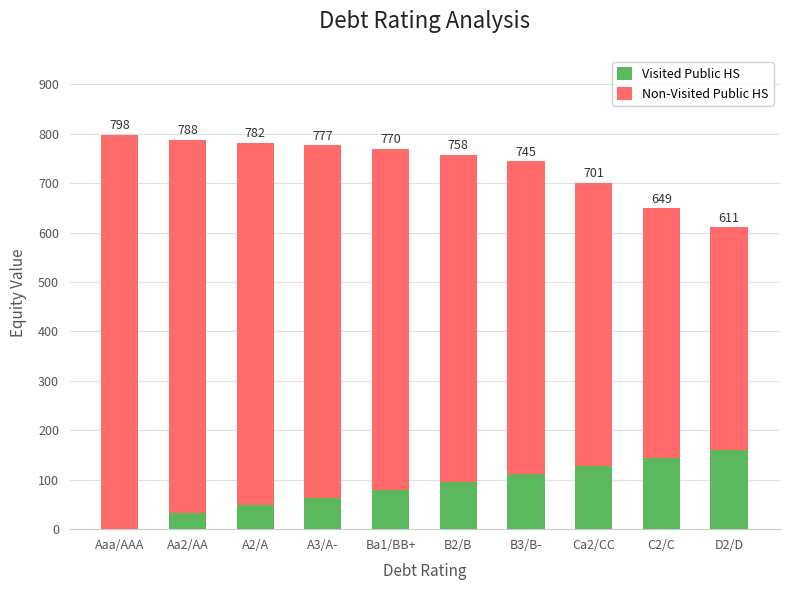

Which series has the widest spread of values?

Non-Visited Public HS